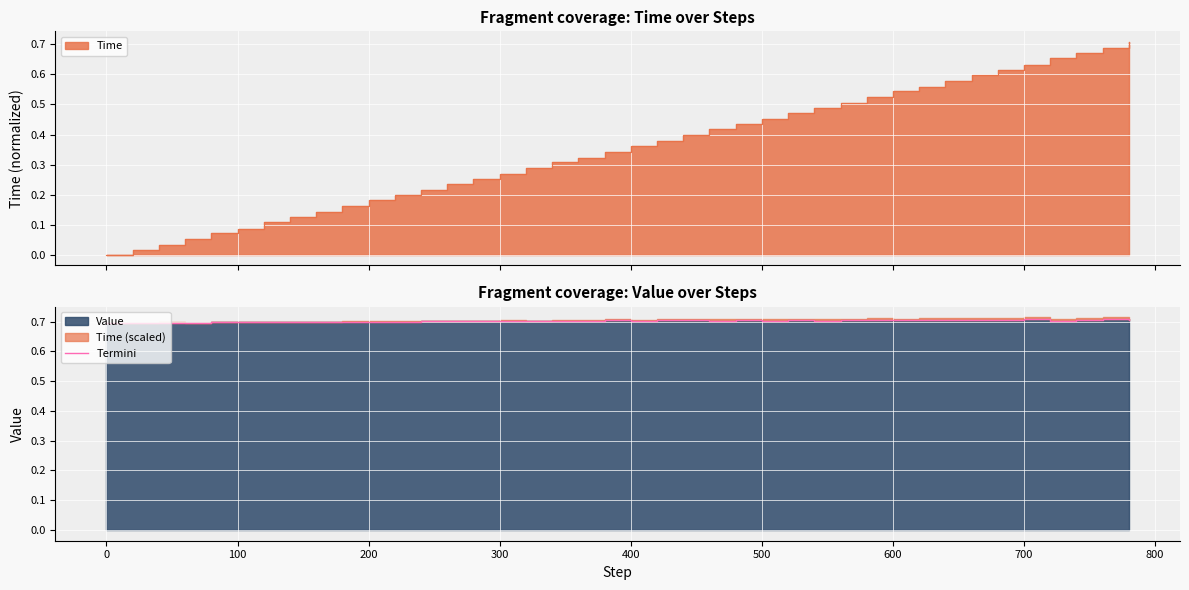

Where is the first local maximum?

100